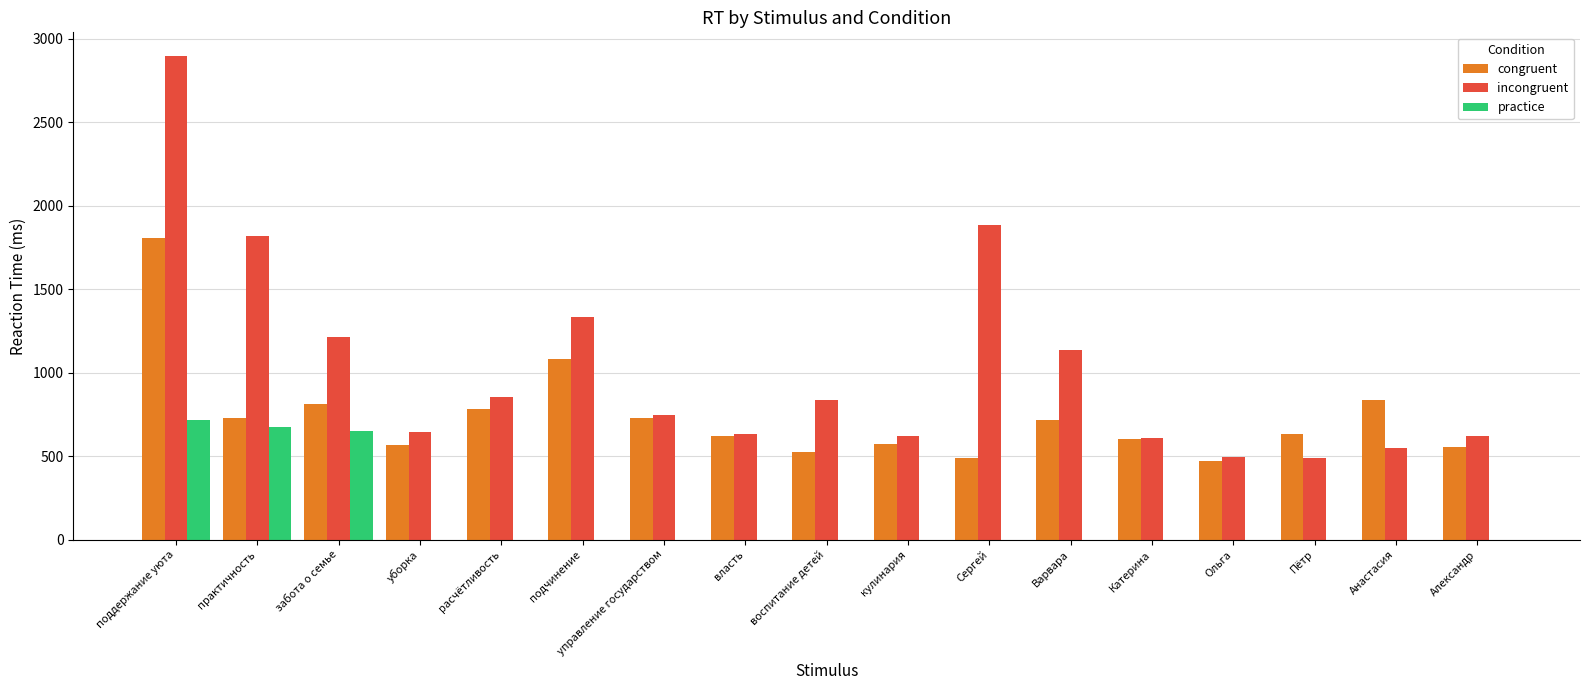

The practice series shows -353 at уборка. True or false?

False